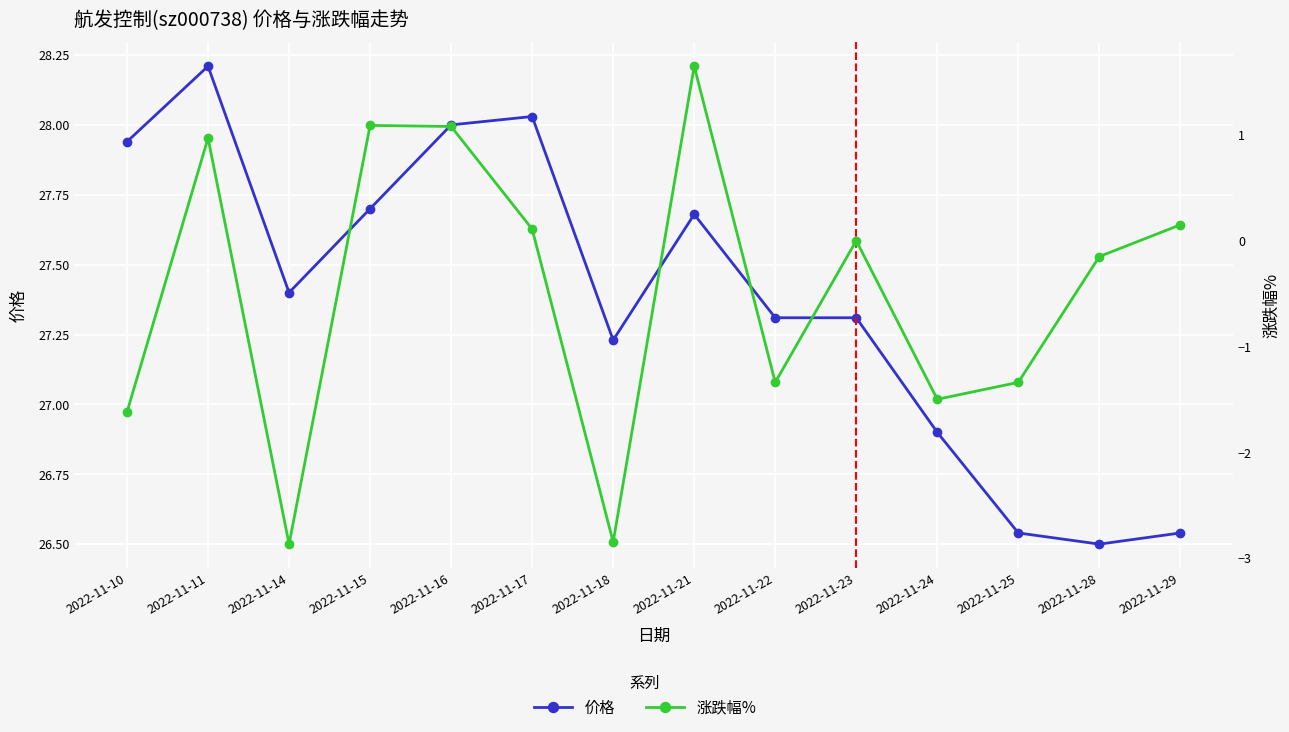

How many categories are shown in the chart?

14